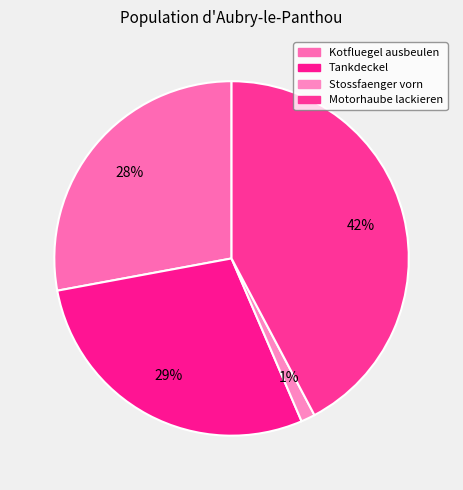

Is it true that Stossfaenger vorn is 1% of the pie?

True